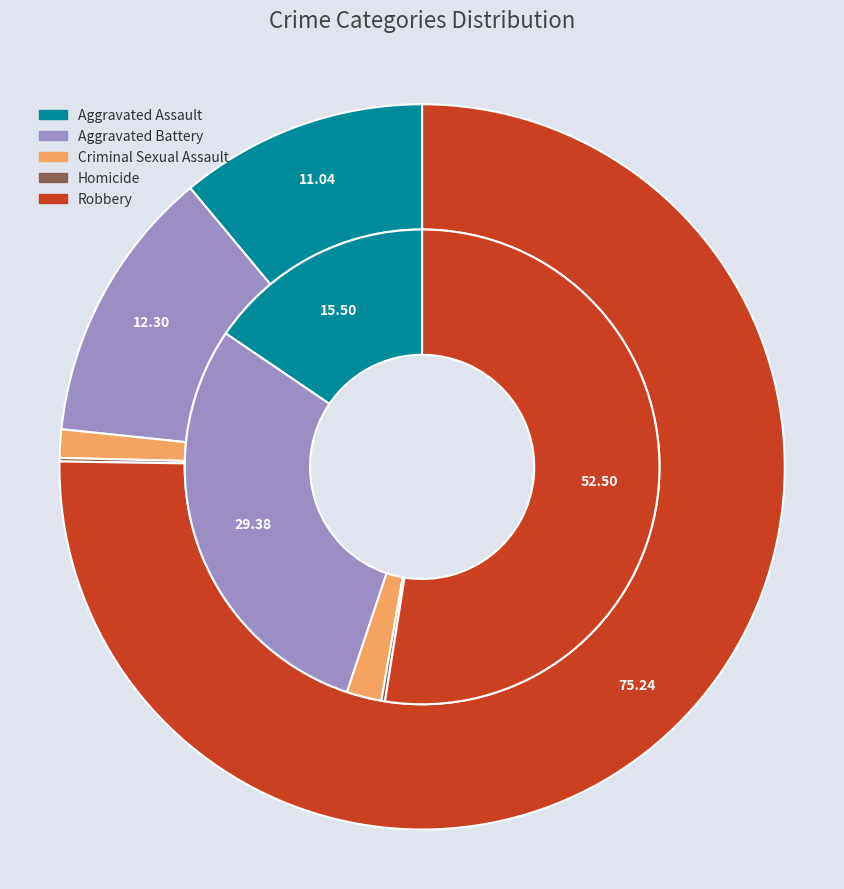

What percentage is the 2 slice, to the nearest percent?

1%